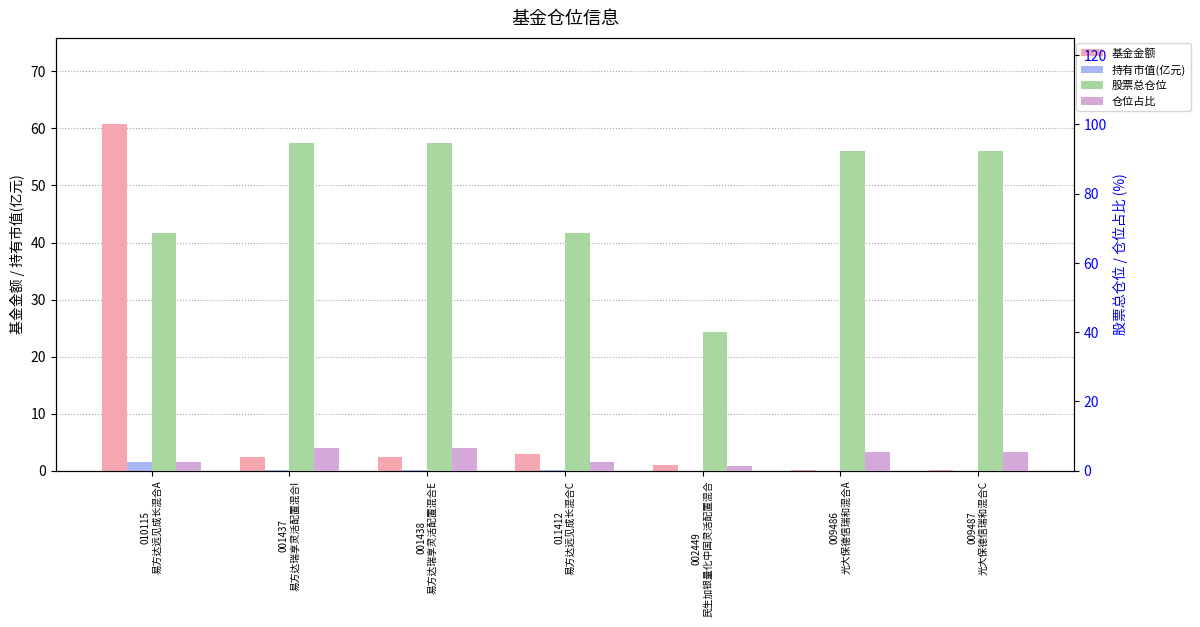

Which series has the largest total across all categories?

股票总仓位